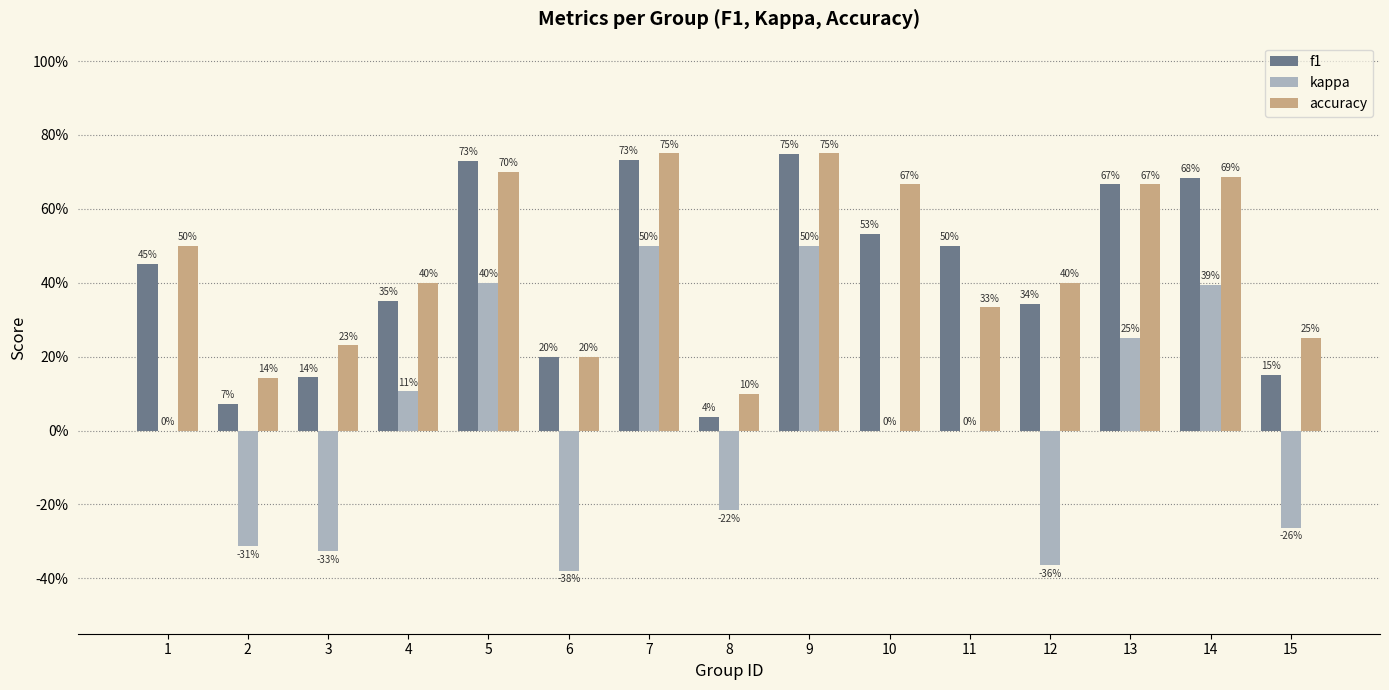

Are the bars horizontal?

No